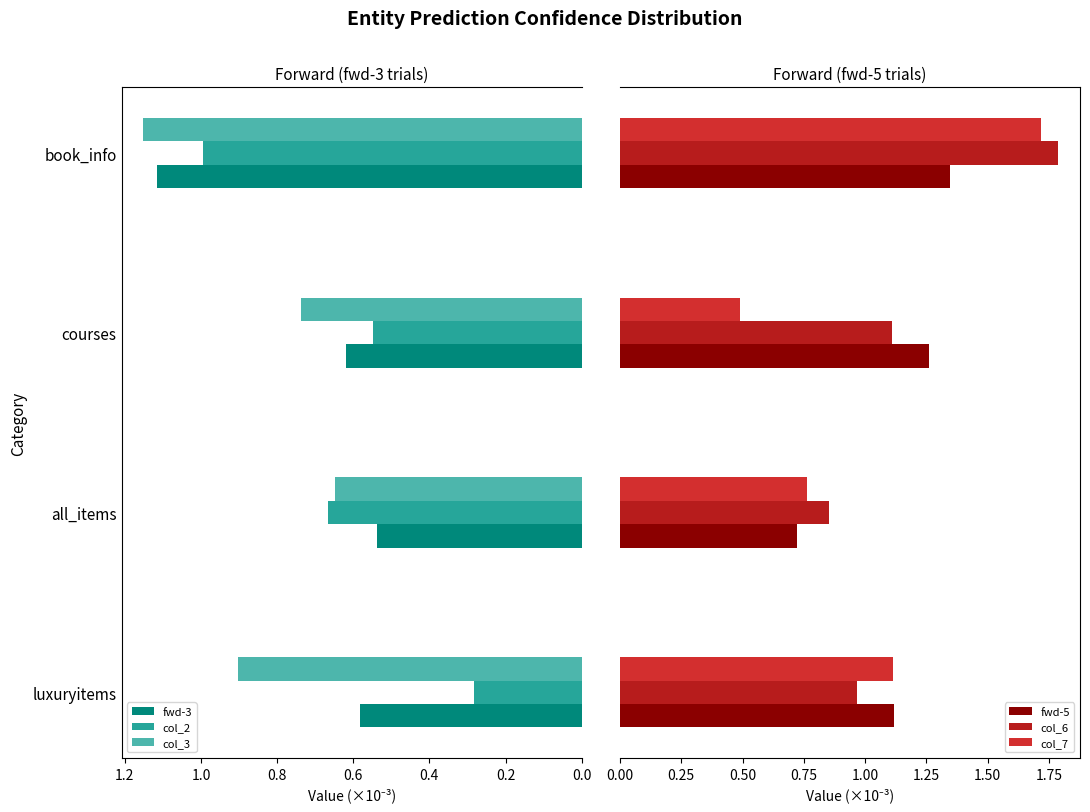

What is the spread (max minus min) of values at 0.0?

0.8